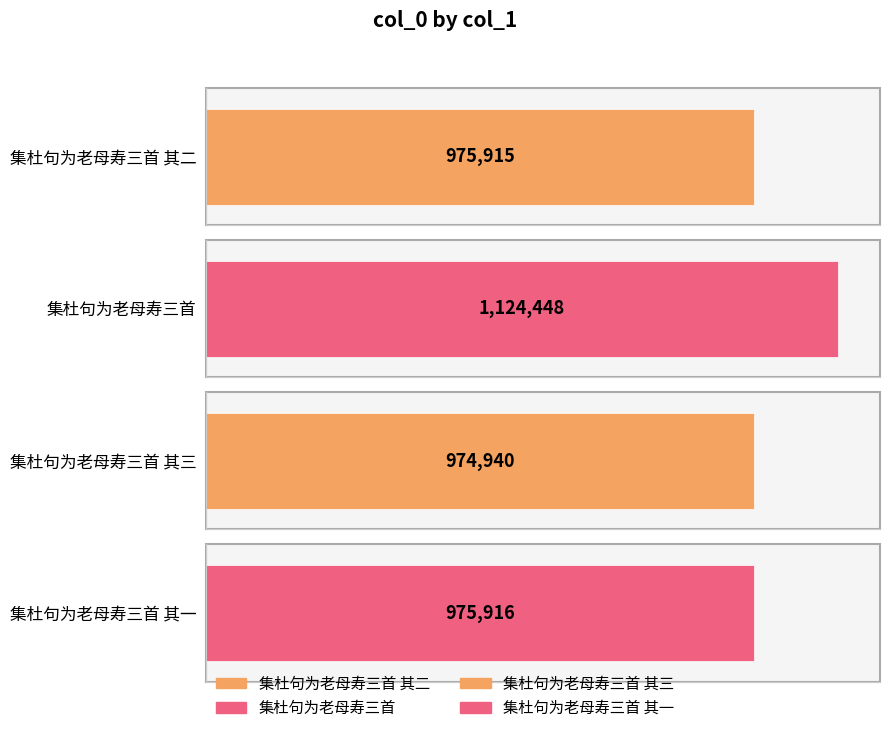

What is the sum of the values at 集杜句为老母寿三首 and 集杜句为老母寿三首 其一?

2100364